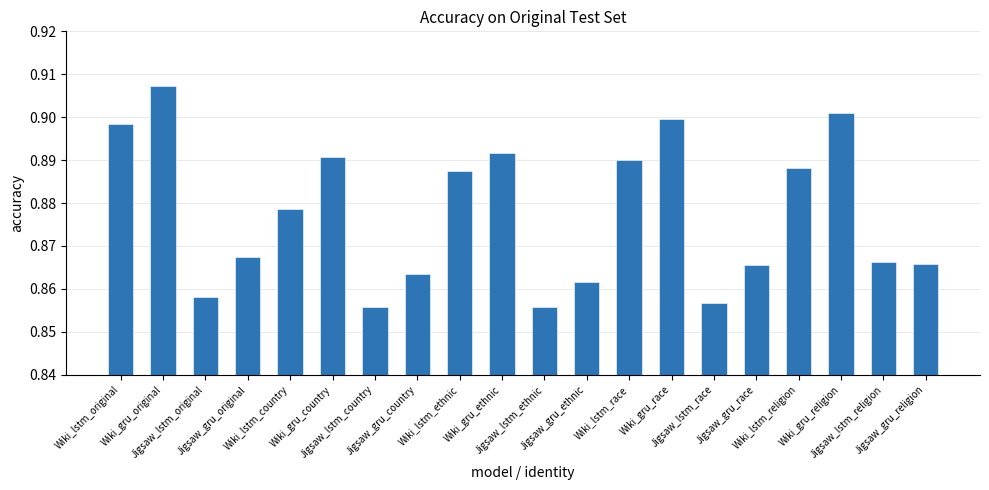

How many values are between 0 and 1?

20